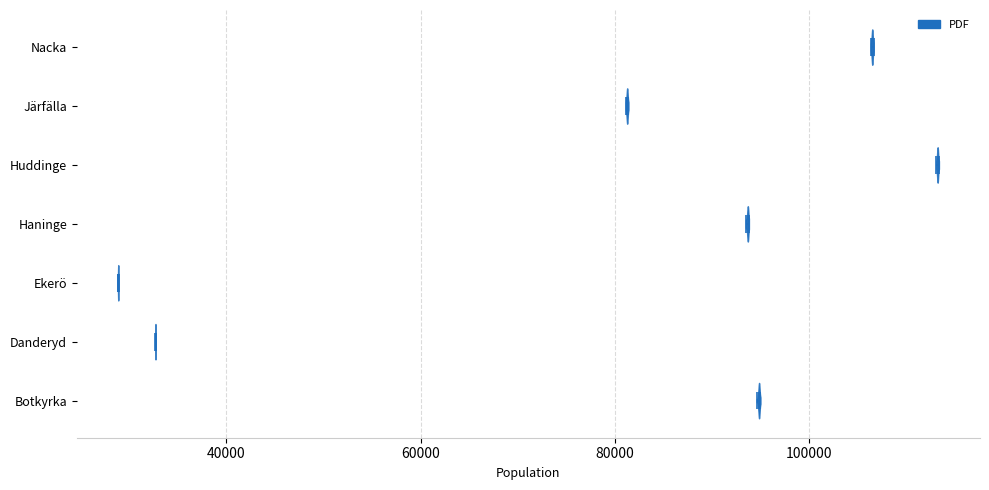

Where does the median line of the violin for Ekerö sit on the x-axis? The values are not printed on the chart, so give them approximately, as read against the axis.

28000